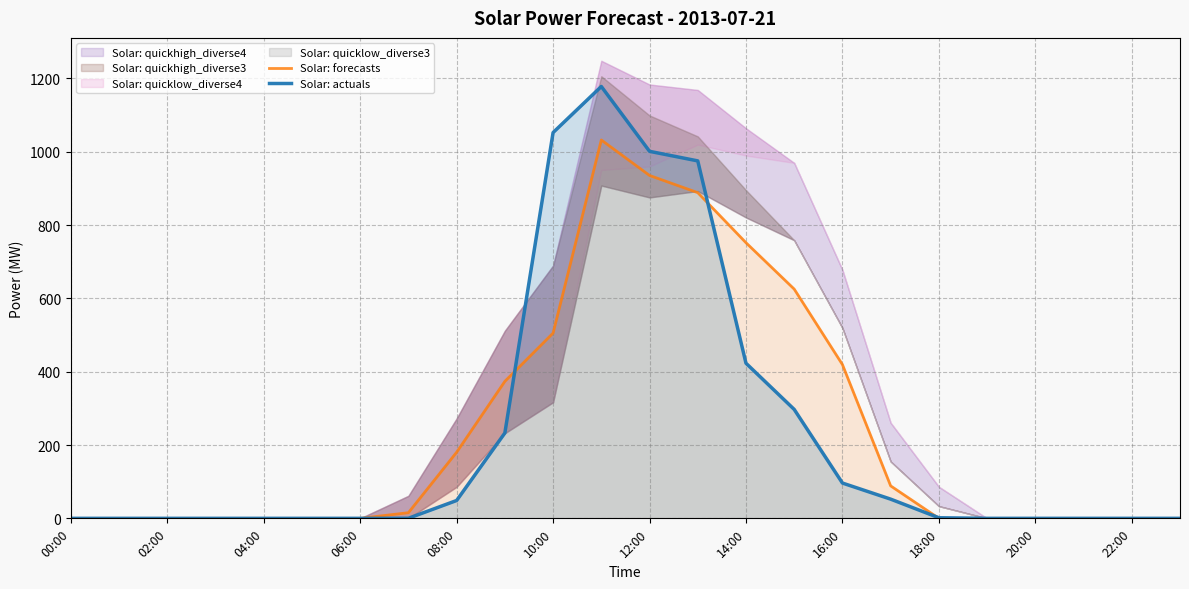

What is the difference between the maximum and minimum values in the Solar: actuals series?

1178.2